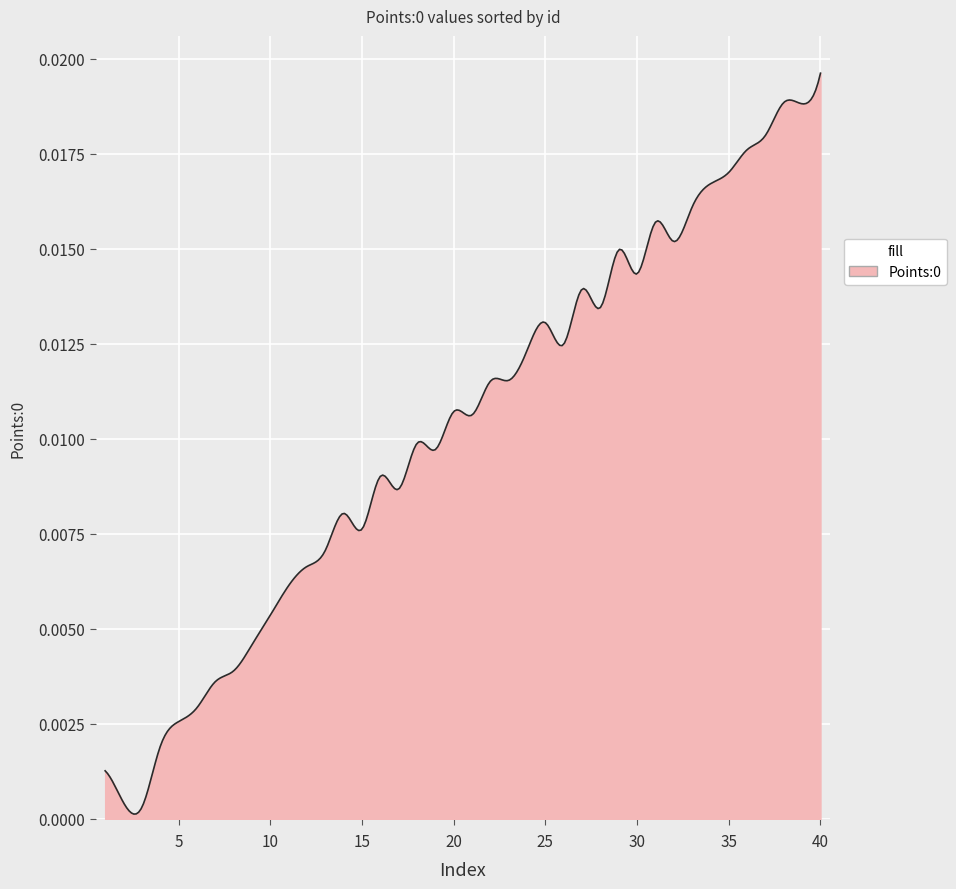

At which label is the value closest to 0?

3